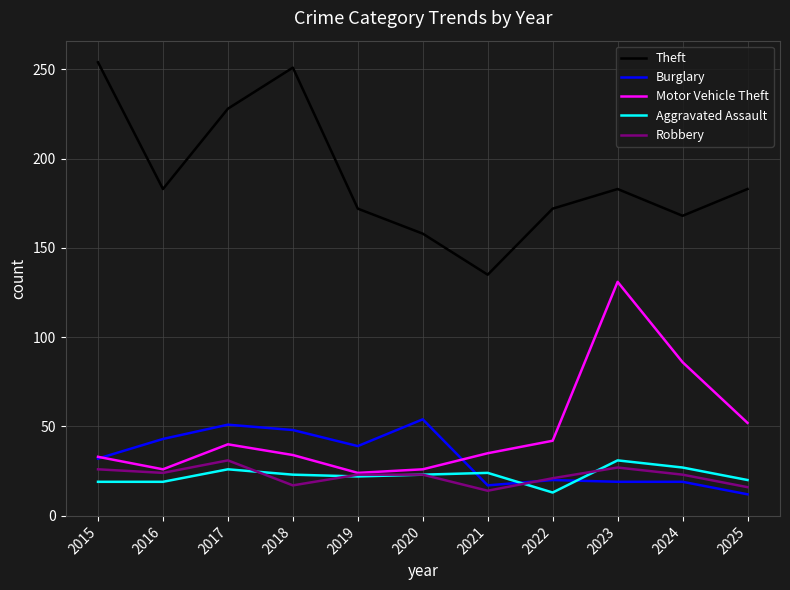

Where is Motor Vehicle Theft nearest to the value 77?

2024